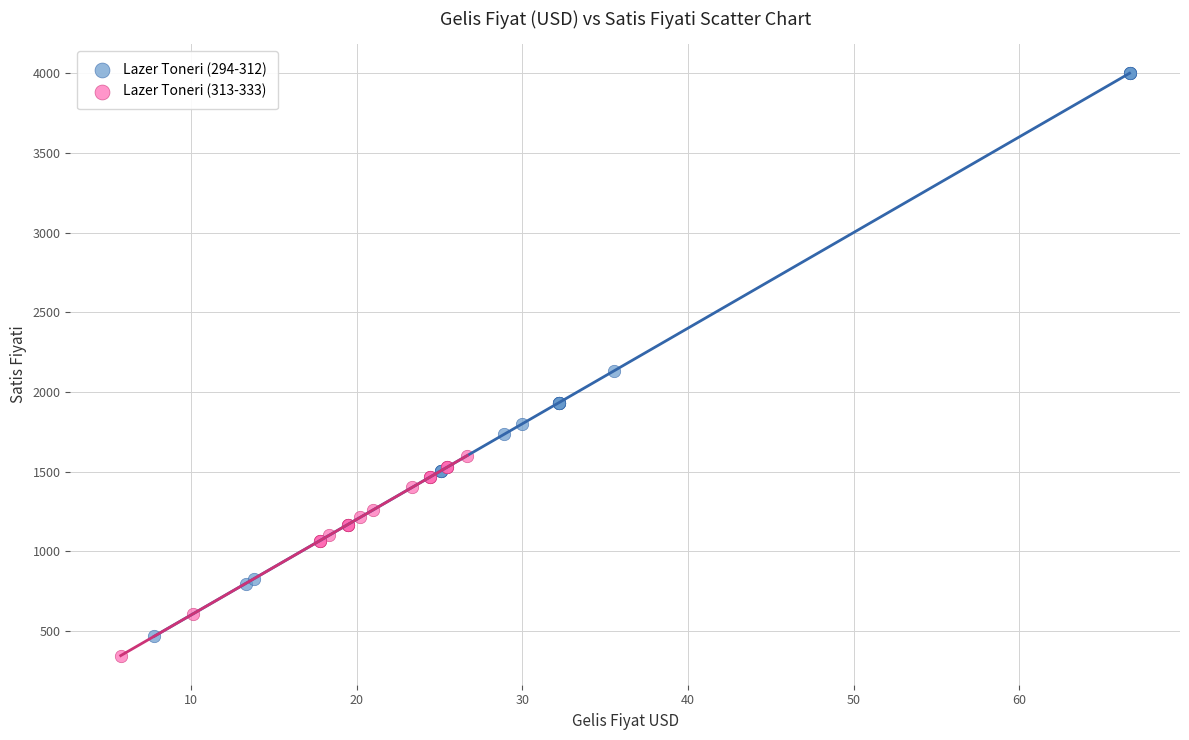

Which series contains the highest Y value?

Lazer Toneri (294-312)